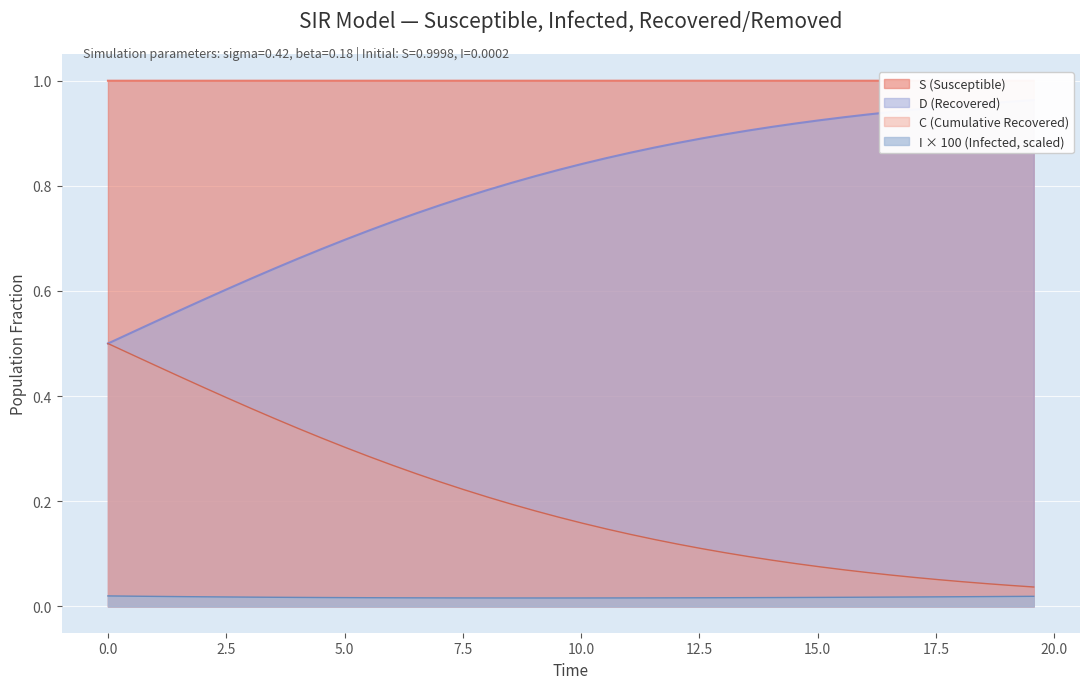

Which series has the largest total across all categories?

S (Susceptible)